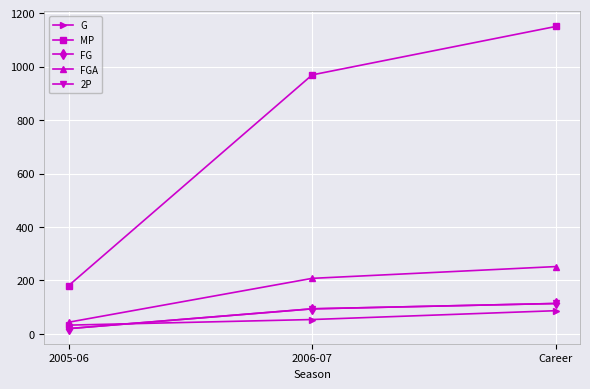

Does the chart have visible grid lines?

Yes